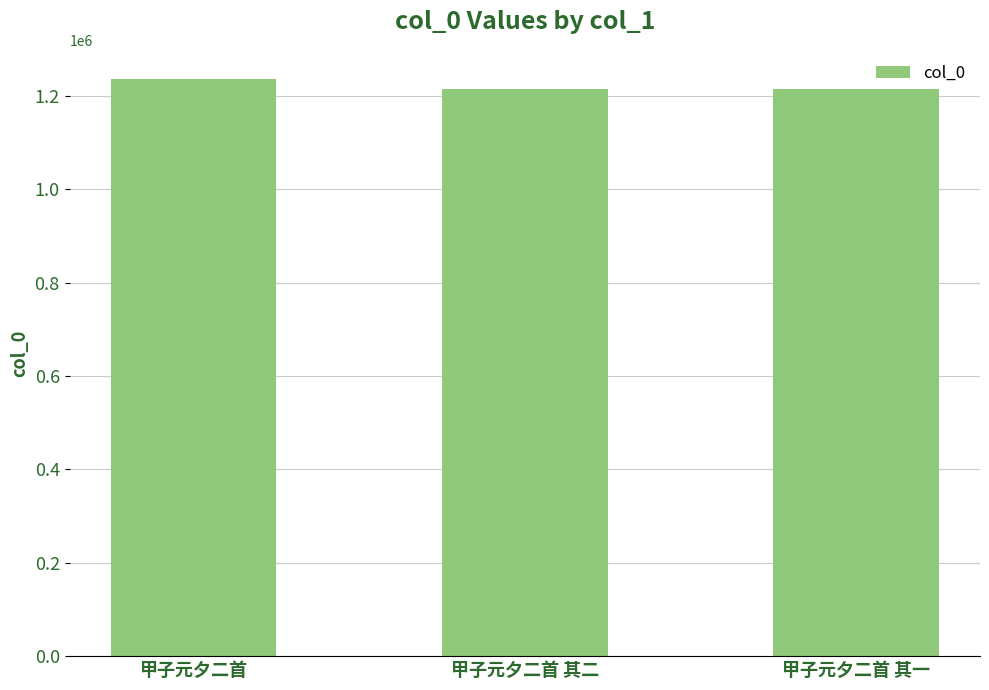

The value at 甲子元夕二首 其二 is 1215897. True or false?

True